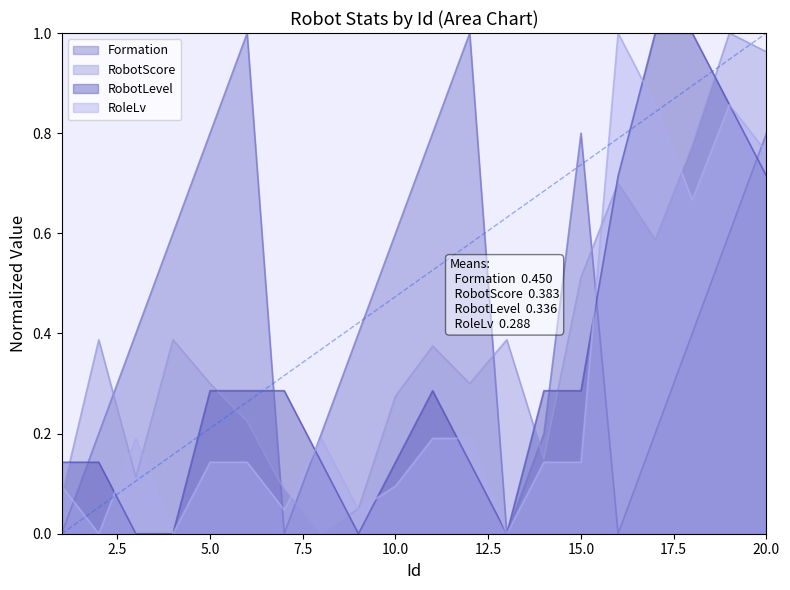

Which category has the highest value across all series?

19